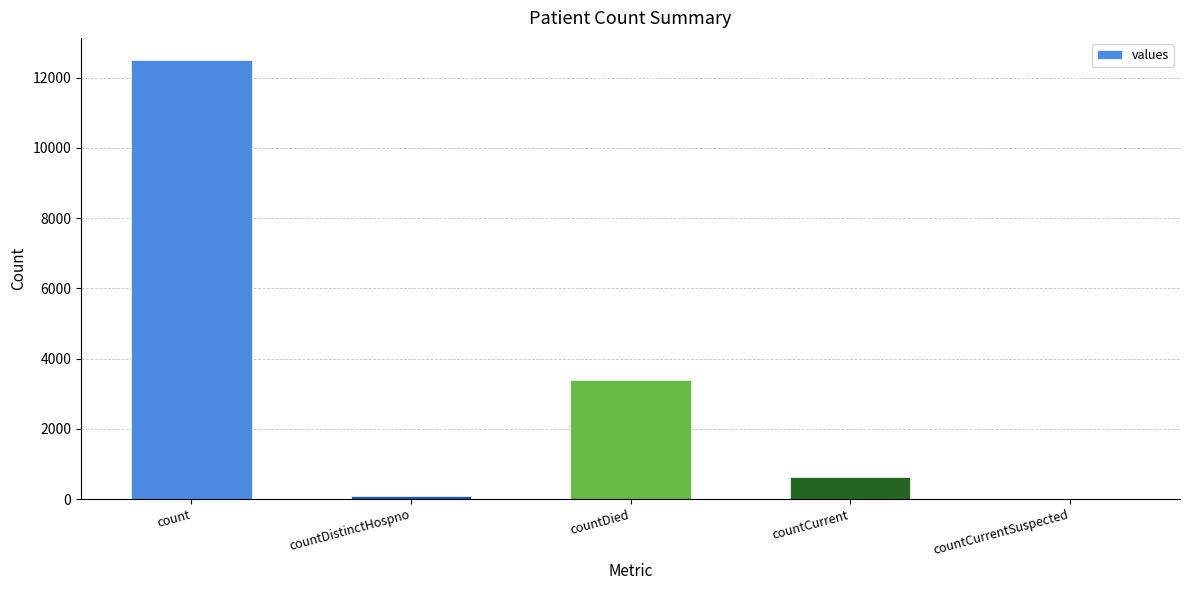

Reading left to right, what are all the values shown in this chart?

count=12508	countDistinctHospno=77	countDied=3396	countCurrent=624	countCurrentSuspected=0